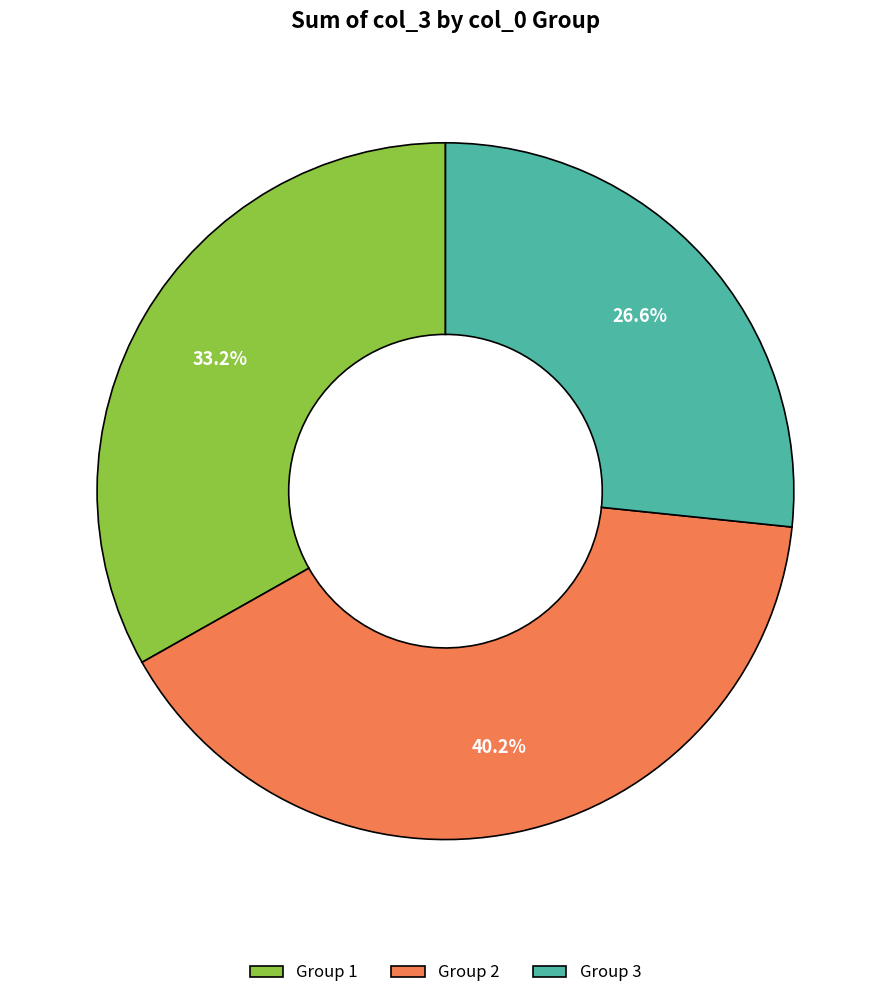

What portion of the pie excludes Group 3?

73.4%